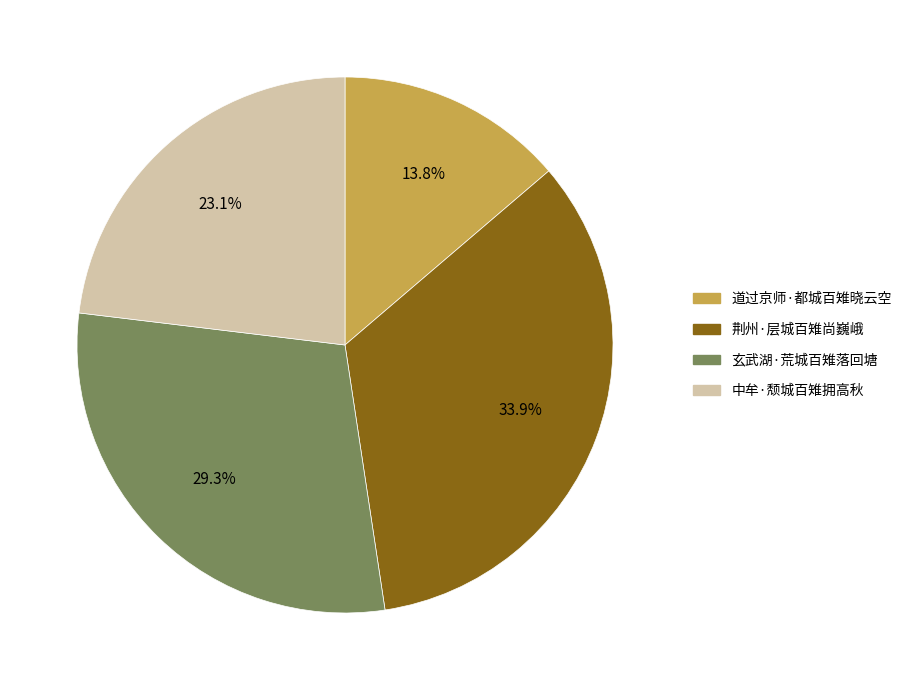

Is it true that 中牟·颓城百雉拥高秋 is 37% of the pie?

False